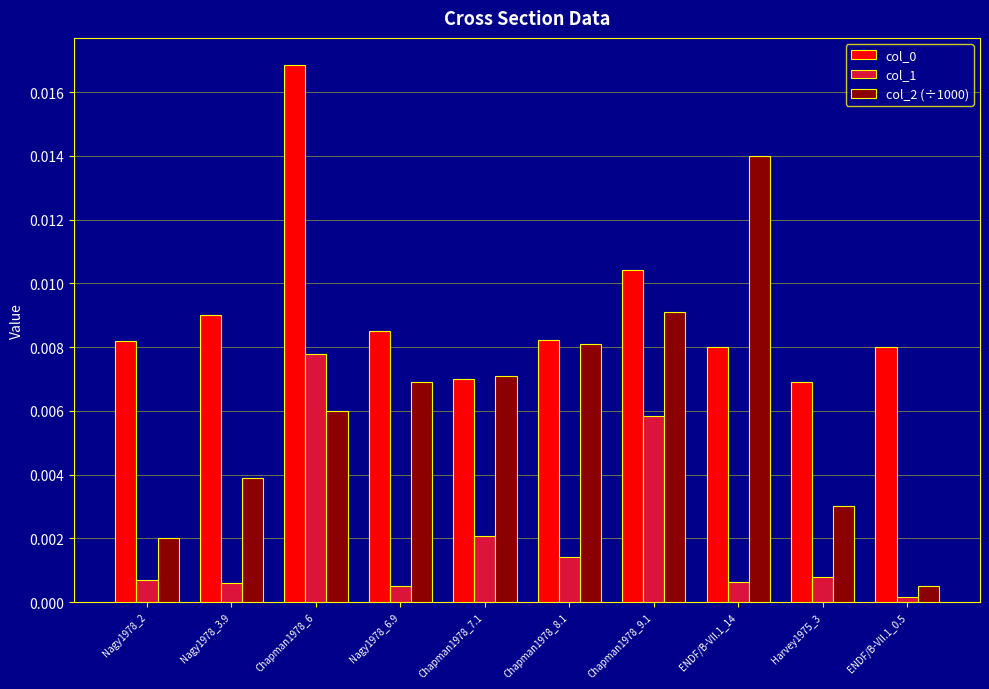

True or false: col_2 (÷1000) has a value of 0.0 at Harvey1975_3.

True